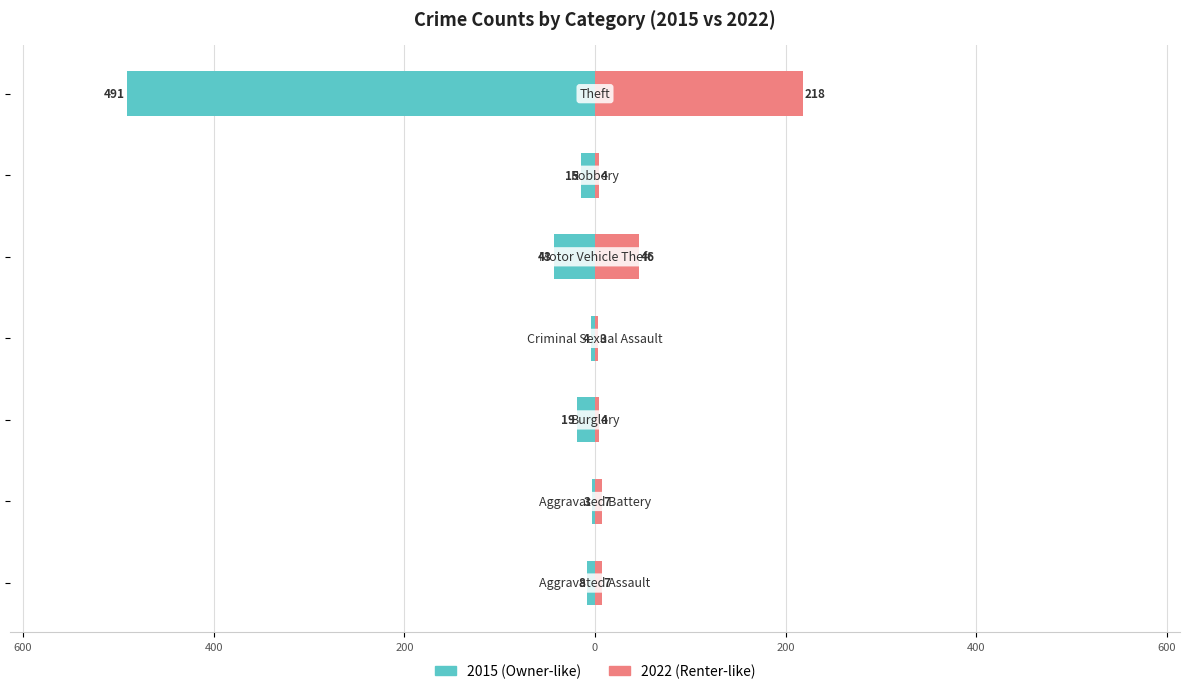

What position from the left is Burglary?

3